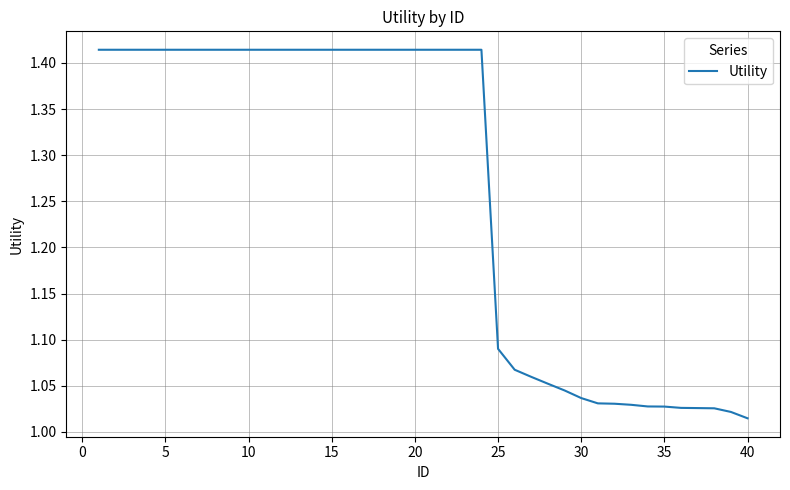

What is the difference between the maximum and minimum values?

0.4